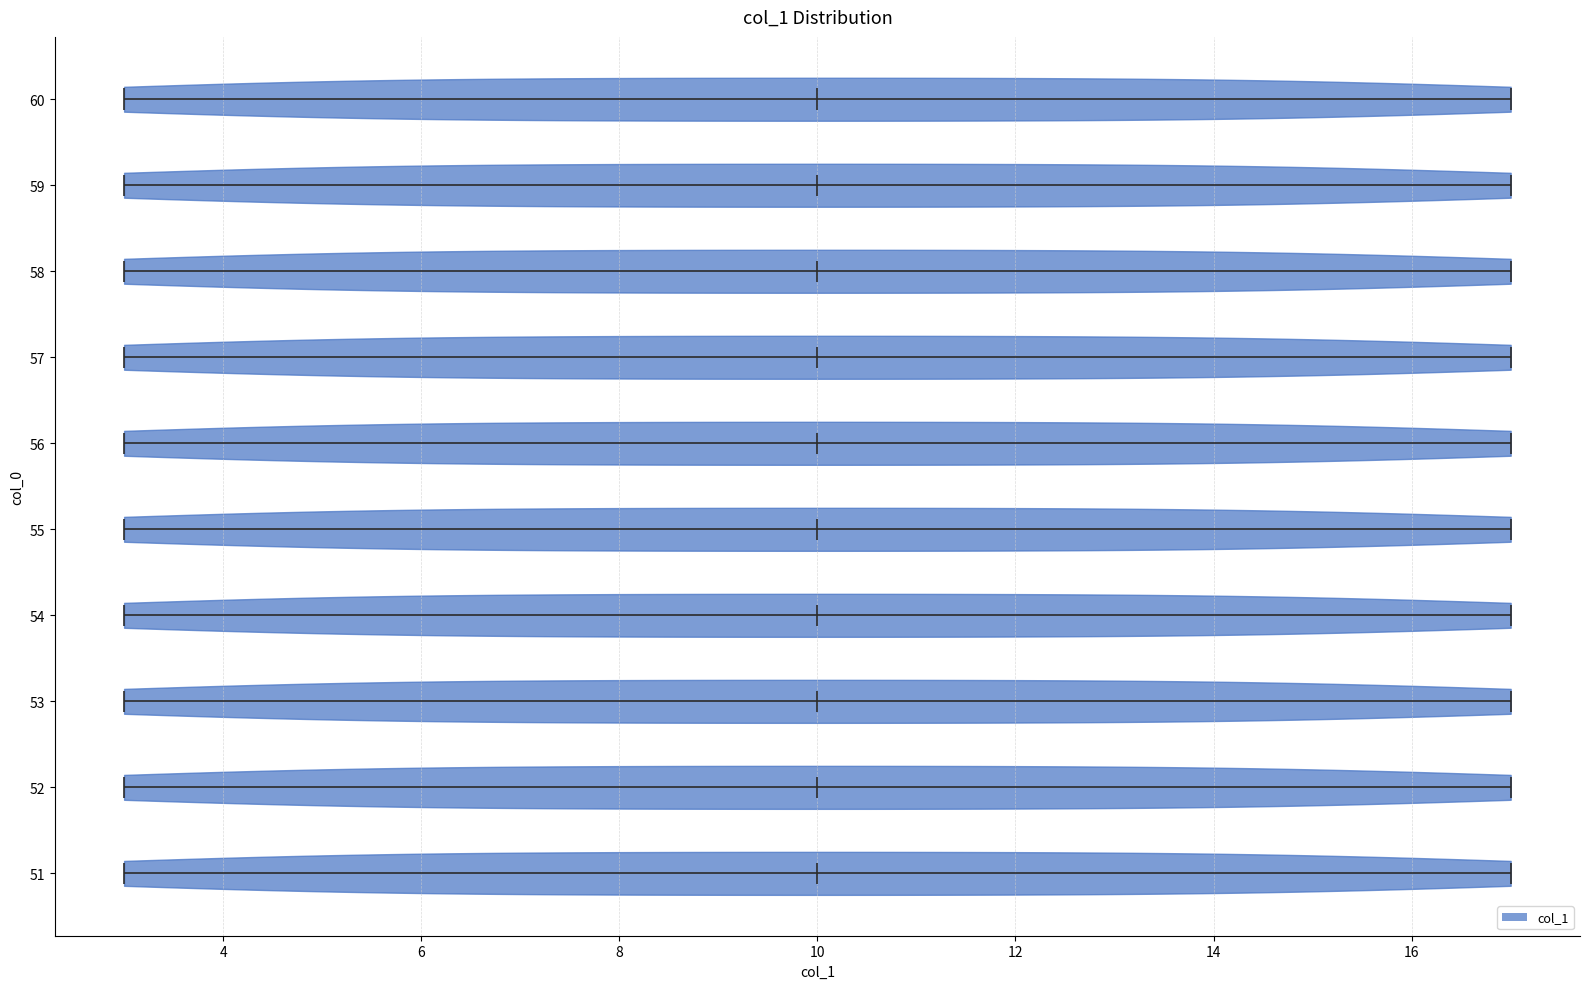

Where does the median line of the violin at y = 54 sit on the x-axis? The values are not printed on the chart, so give them approximately, as read against the axis.

10